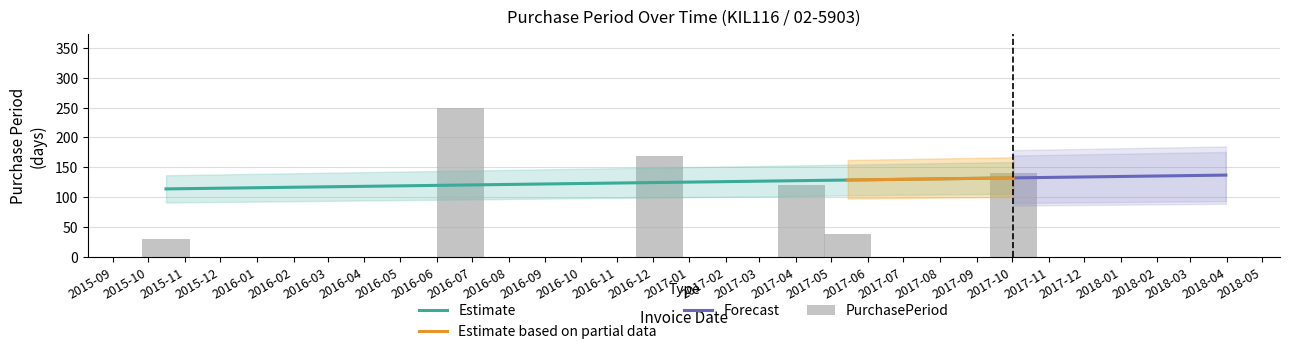

At which label does the data first exceed 140?

2016-07